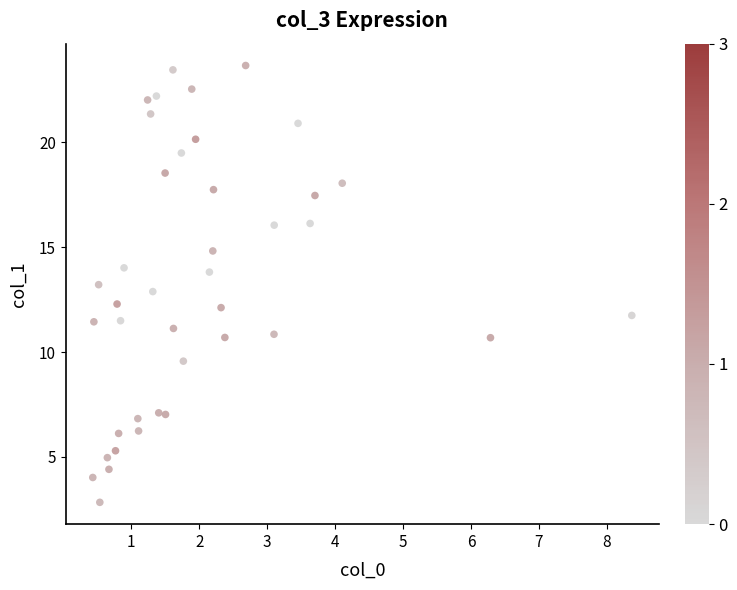

What is the range of X values (max minus min)?

7.9